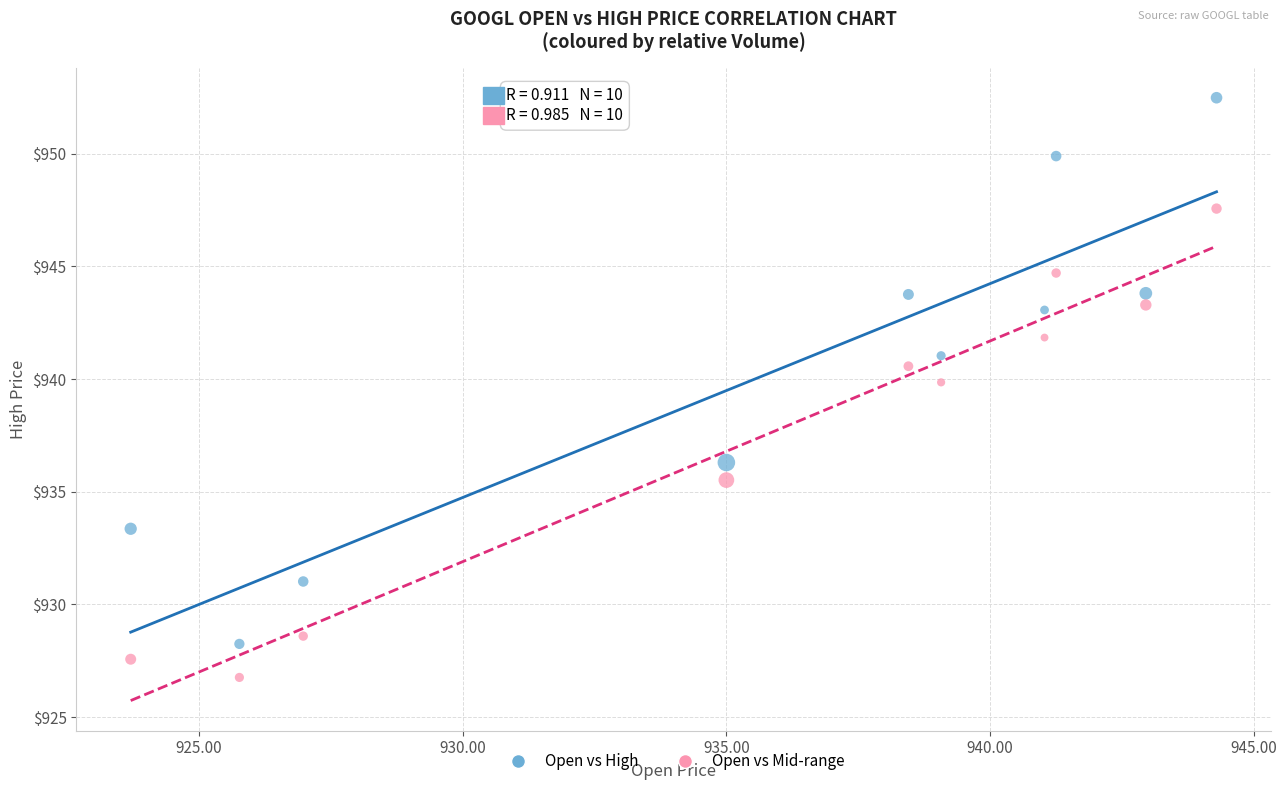

Which series contains the lowest Y value?

Open vs Mid-range